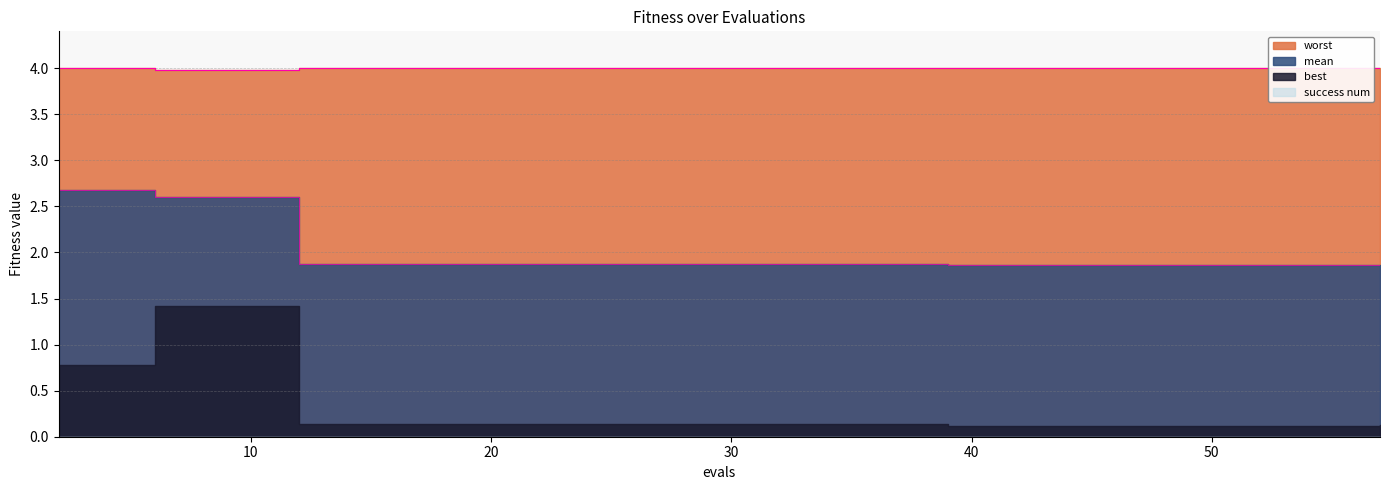

Is the value of worst at 8 greater than the value of mean at 14?

Yes